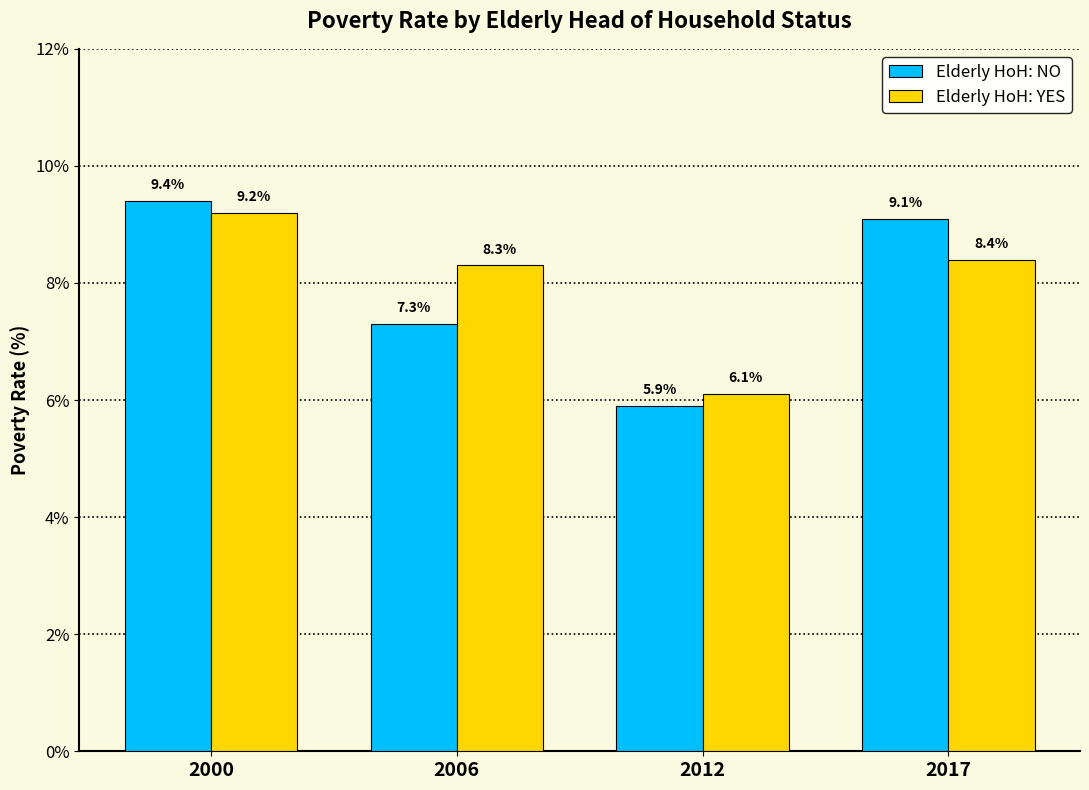

How many bars are there in total?

8